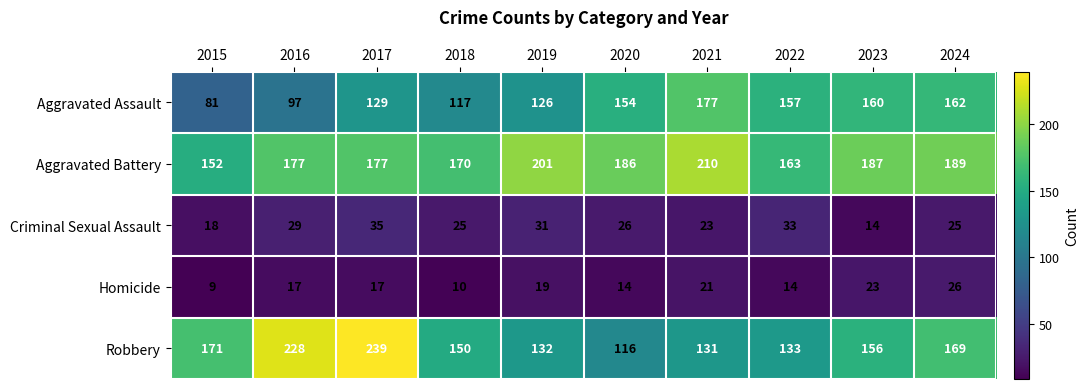

Which series changed the most between 2016 and 2019?

Robbery